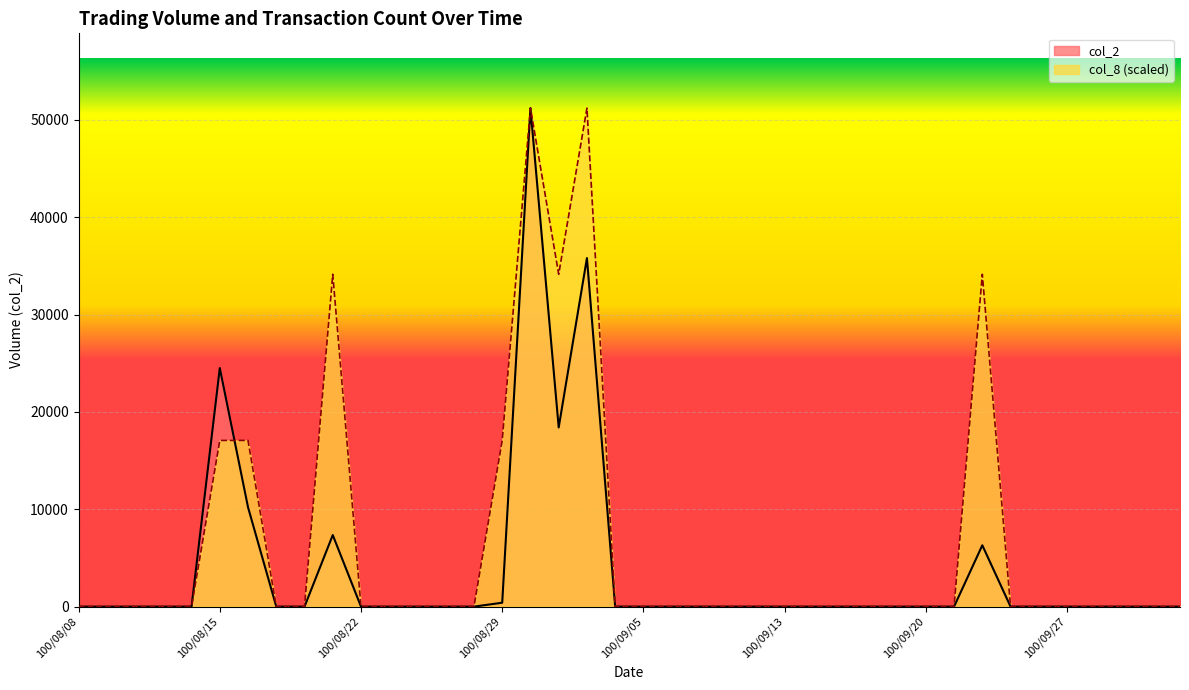

Reading right to left, list all the values displayed in this chart.

col_2: 0.0	0.0	0.0	0.0	0.0	0.0	0.0	6300.0	0.0	0.0	0.0	0.0	0.0	0.0	0.0	0.0	0.0	0.0	0.0	0.0	0.0	35800.0	18400.0	51200.0	400.0	0.0	0.0	0.0	0.0	0.0	7350.0	0.0	0.0	10200.0	24500.0	0.0	0.0	0.0	0.0	0.0
col_8: 0.0	0.0	0.0	0.0	0.0	0.0	0.0	34133.3	0.0	0.0	0.0	0.0	0.0	0.0	0.0	0.0	0.0	0.0	0.0	0.0	0.0	51200.0	34133.3	51200.0	17066.7	0.0	0.0	0.0	0.0	0.0	34133.3	0.0	0.0	17066.7	17066.7	0.0	0.0	0.0	0.0	0.0